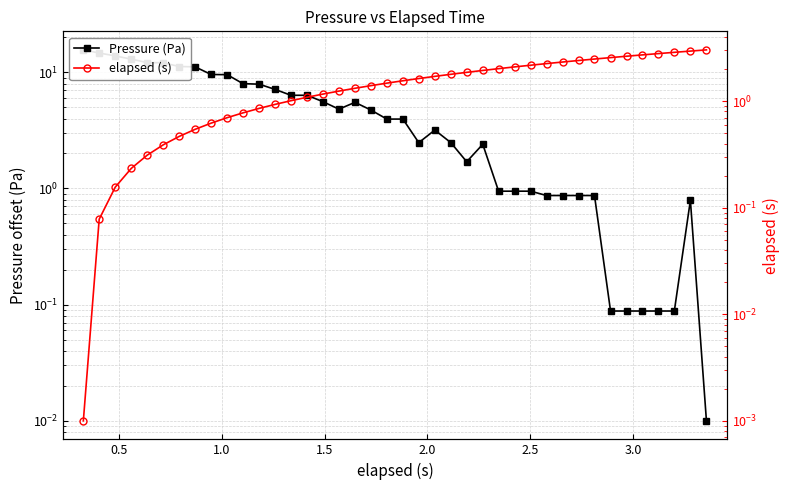

How many data points in elapsed (s) are less than 1?

13